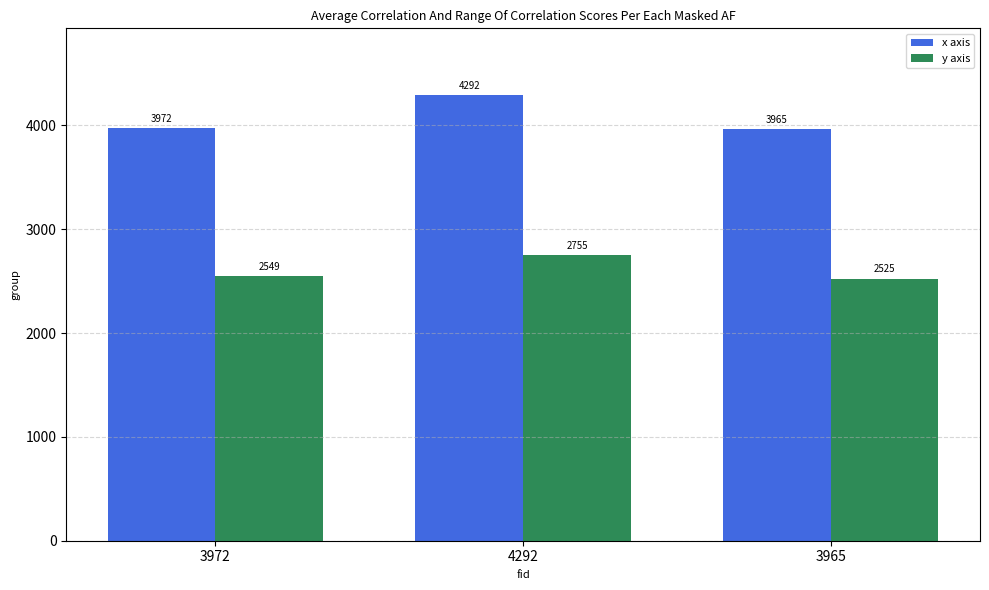

Reading left to right, extract all data points from this chart.

x axis: 3972	4292	3965
y axis: 2549	2755	2525